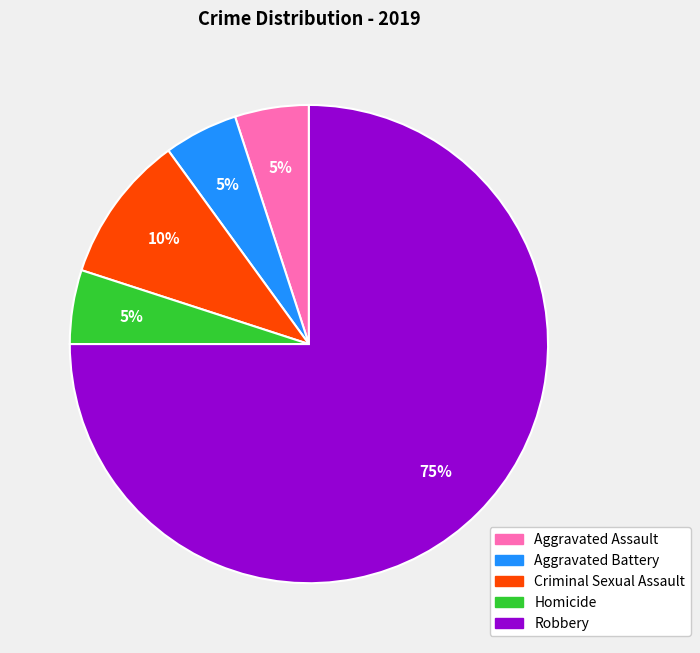

Which category has the biggest portion of the pie?

Robbery